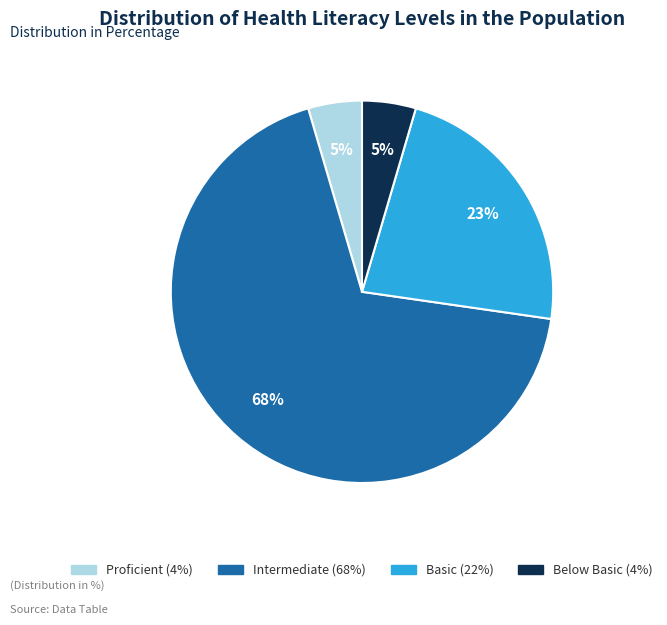

Which has a higher value, Proficient or Basic?

Basic